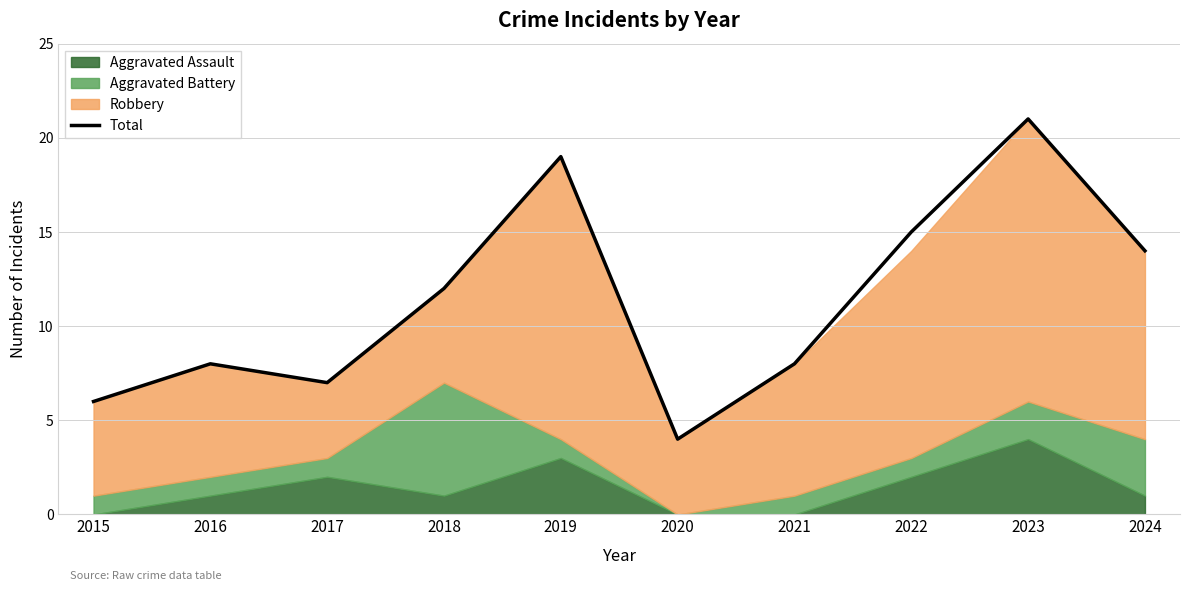

Rank the categories by value from highest to lowest.

2023, 2019, 2022, 2024, 2018, 2016, 2021, 2017, 2015, 2020